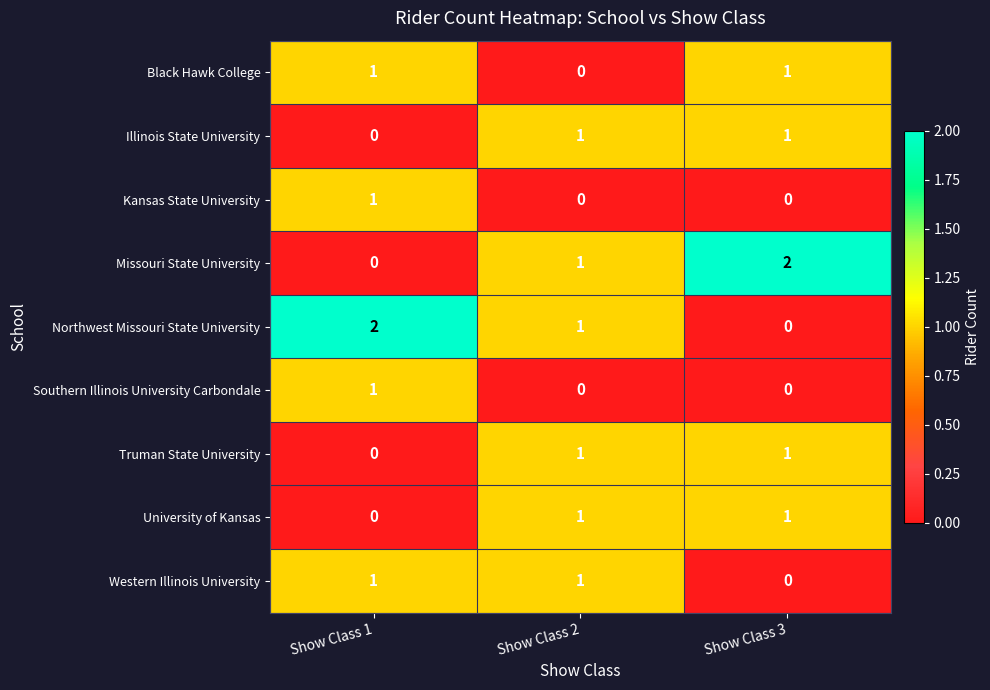

How many categories are shown in the chart?

3